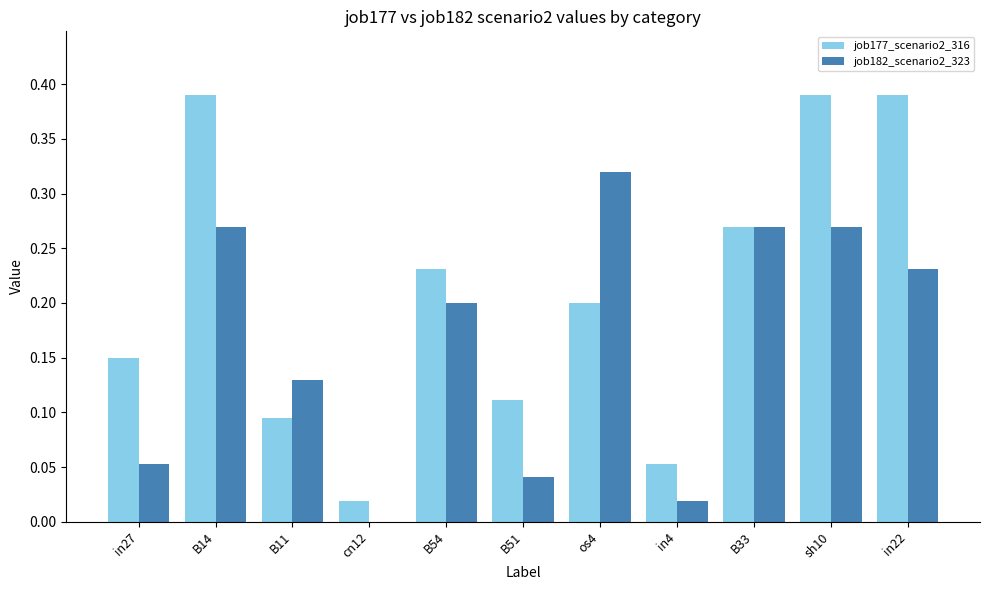

Which series has the largest total across all categories?

job177_scenario2_316